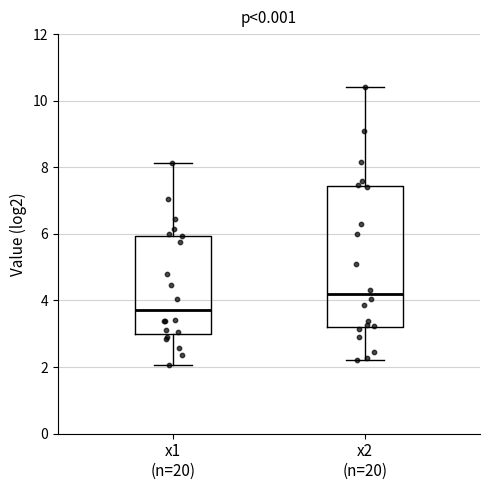

Which box's median line is the highest?

x2 (n=20)